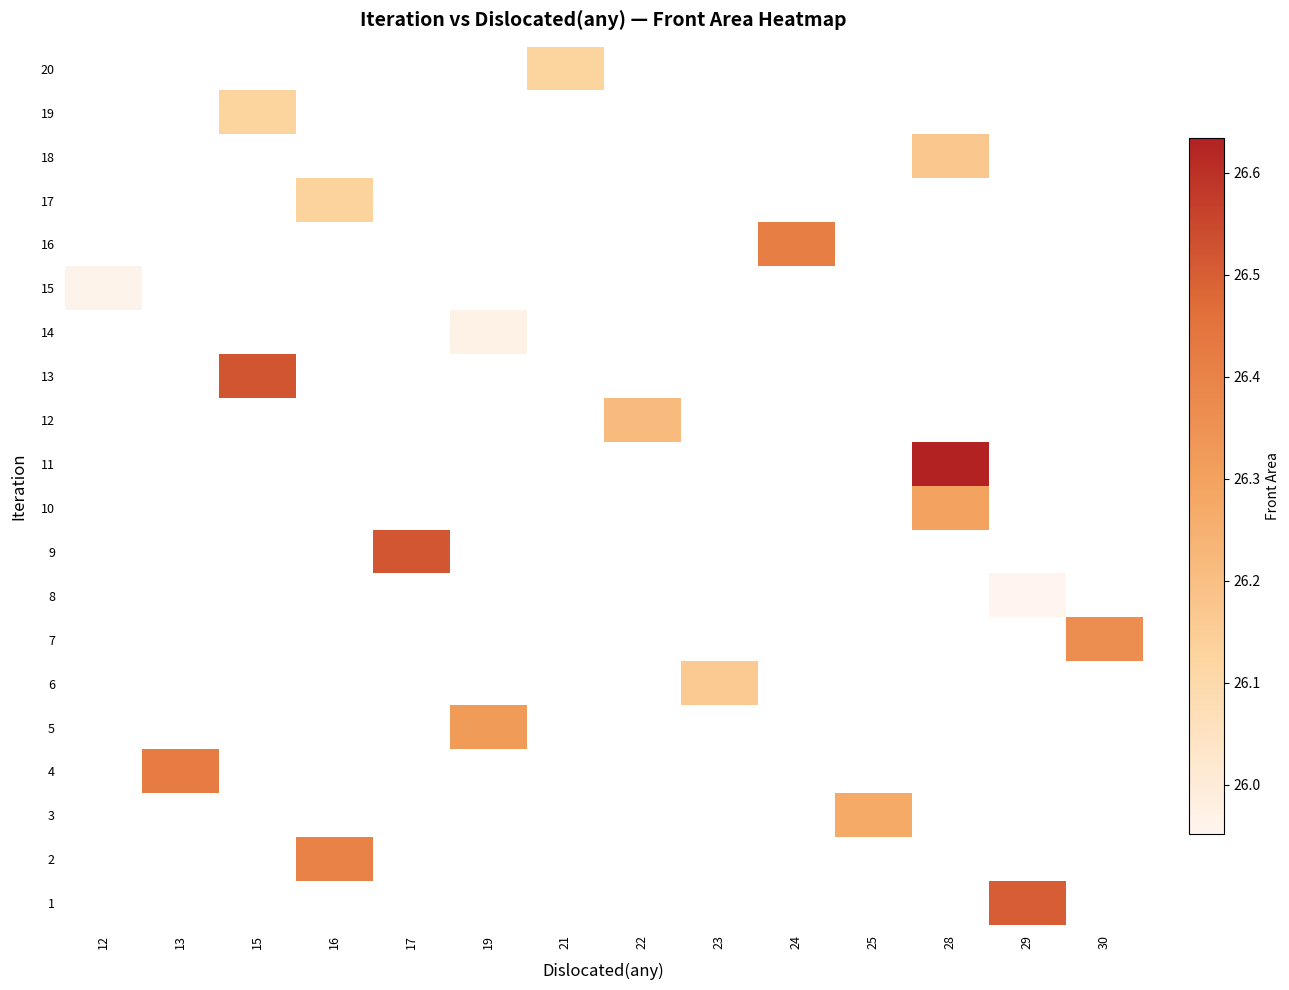

How many data points in 12 are above 26?

1